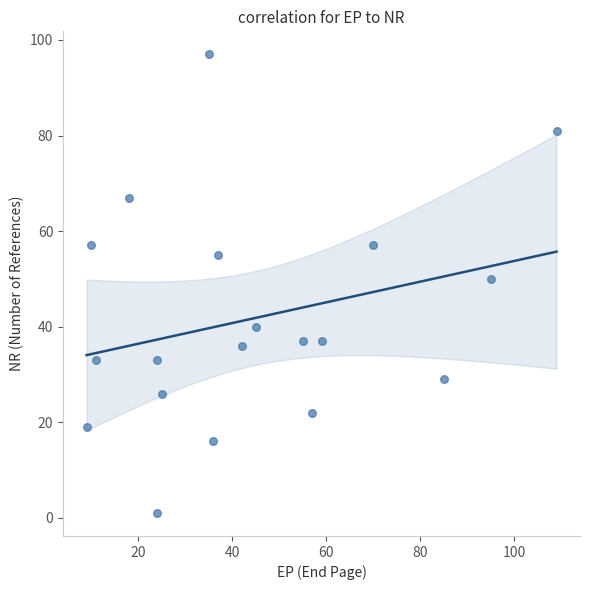

What is the range of X values (max minus min)?

100